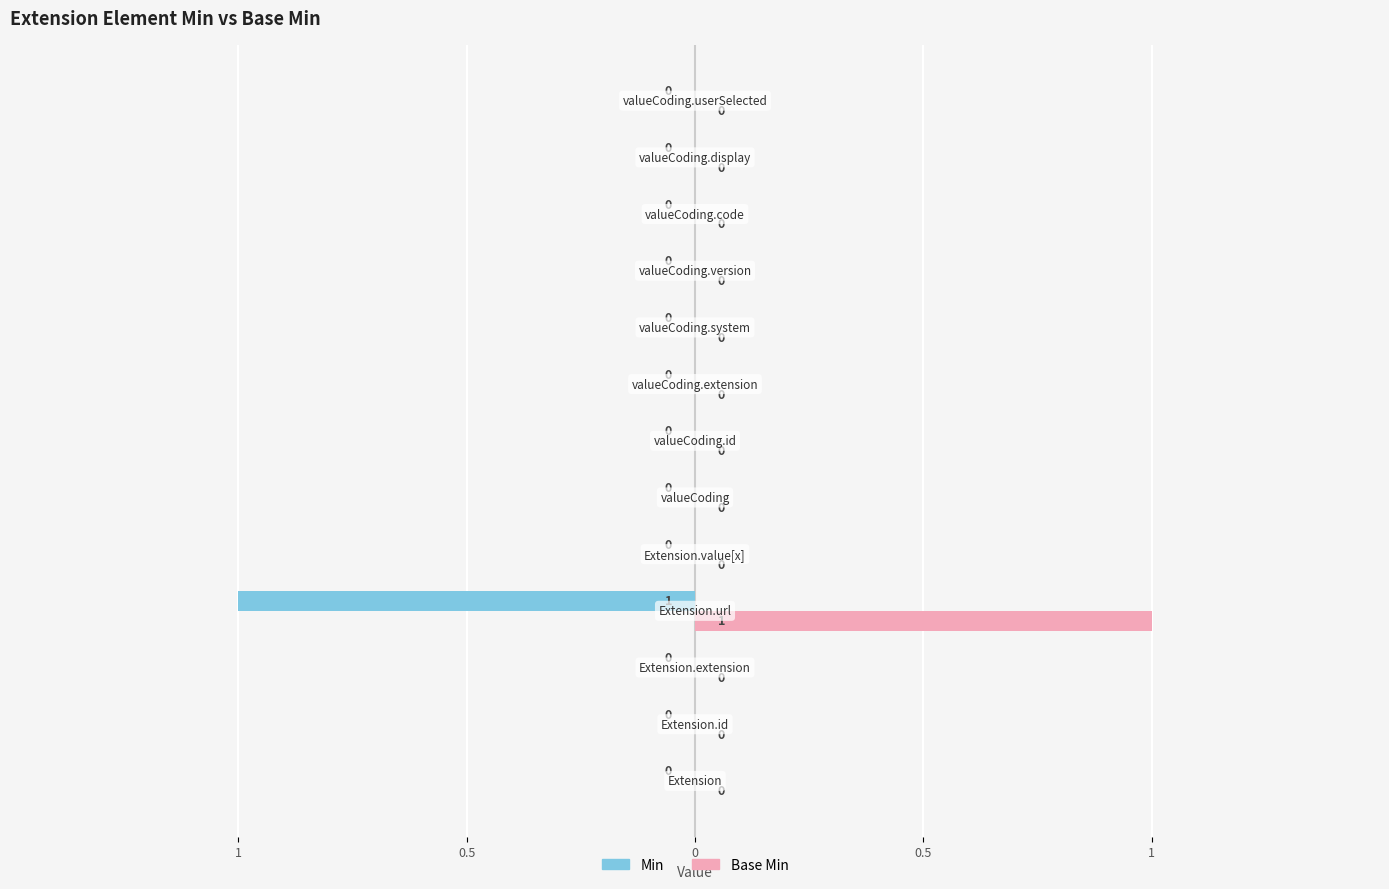

What are all the series names shown in the legend?

Min, Base Min